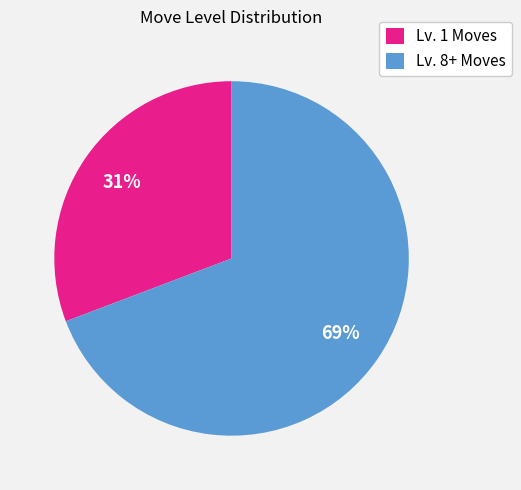

How many slices are in this pie chart?

2